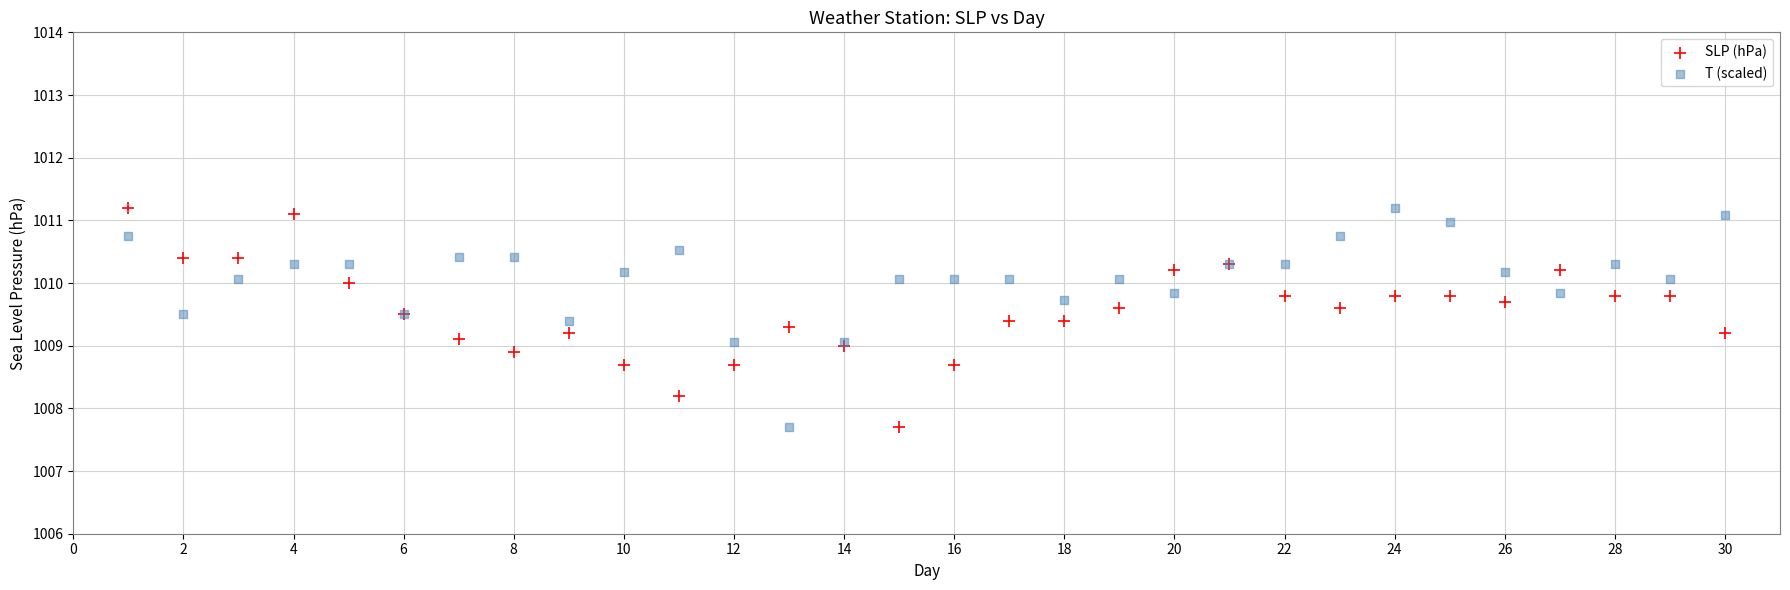

What is the X range (max minus min) for the scatter plot?

29.0